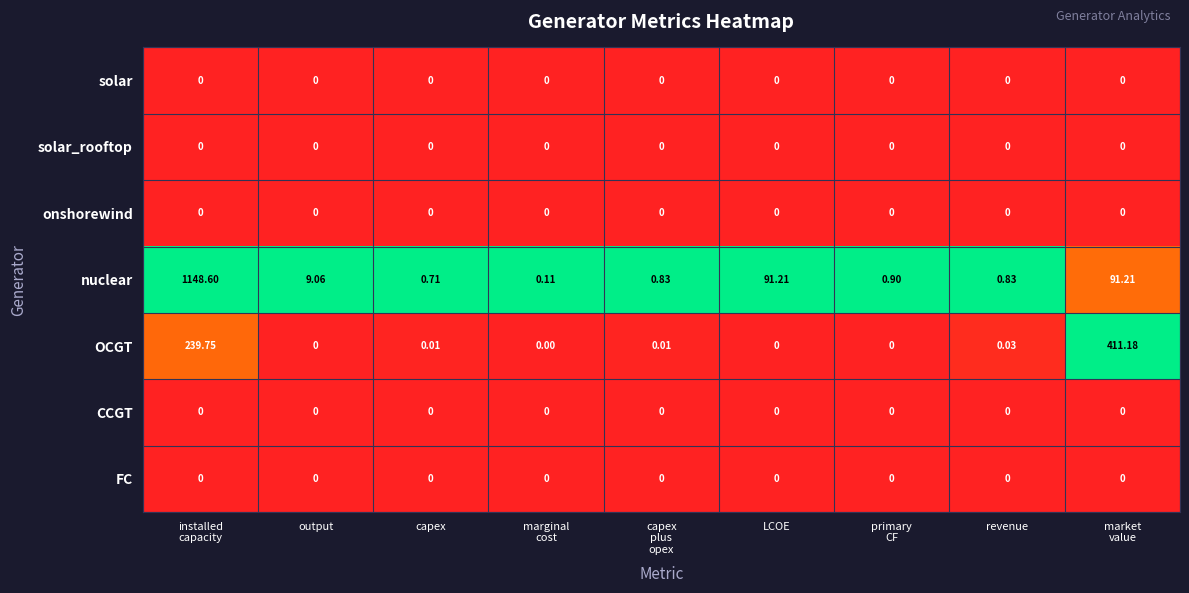

Which series has the largest total across all categories?

nuclear